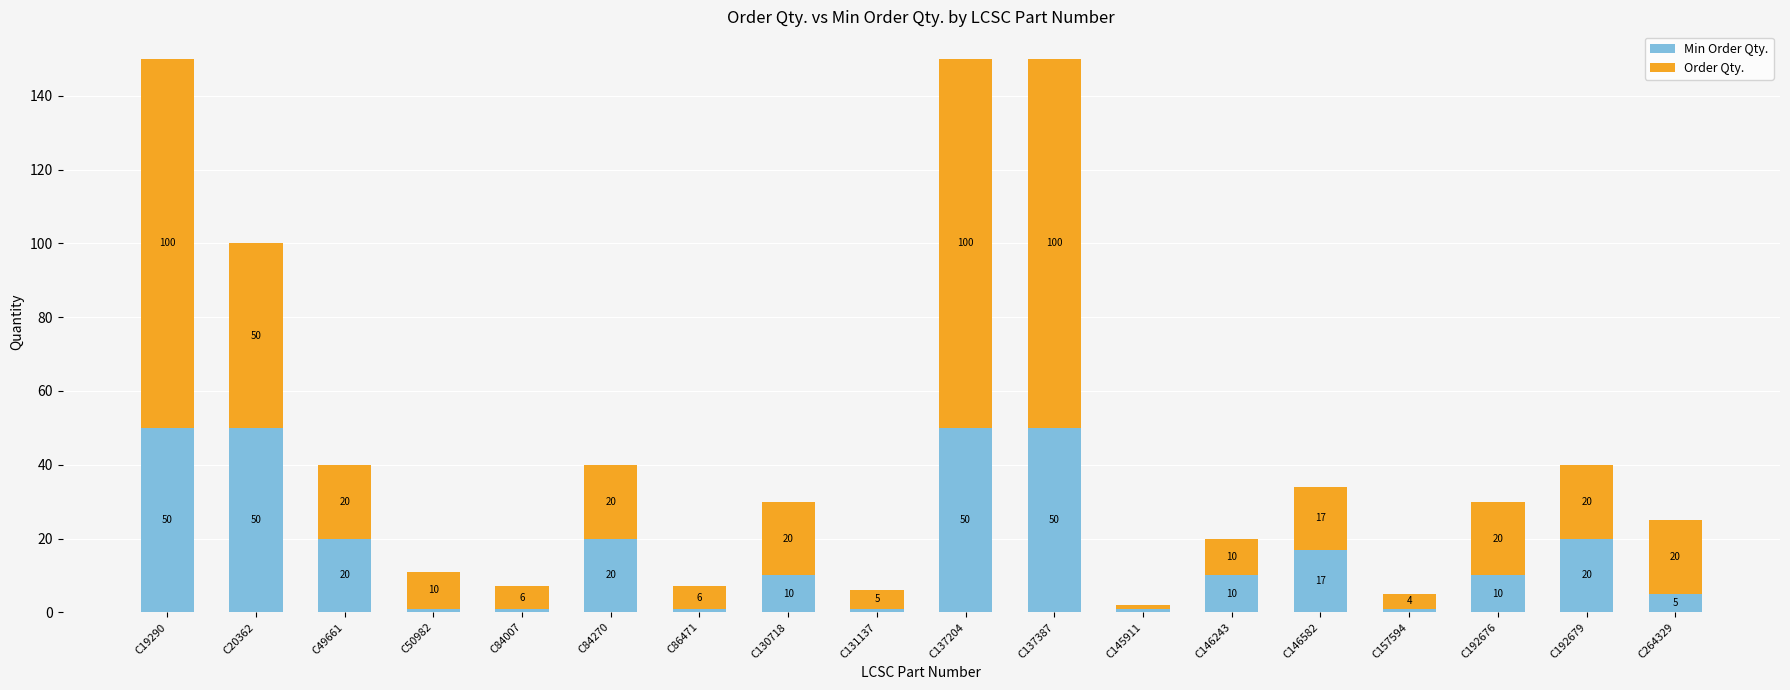

What is the total value across all series at C86471?

7